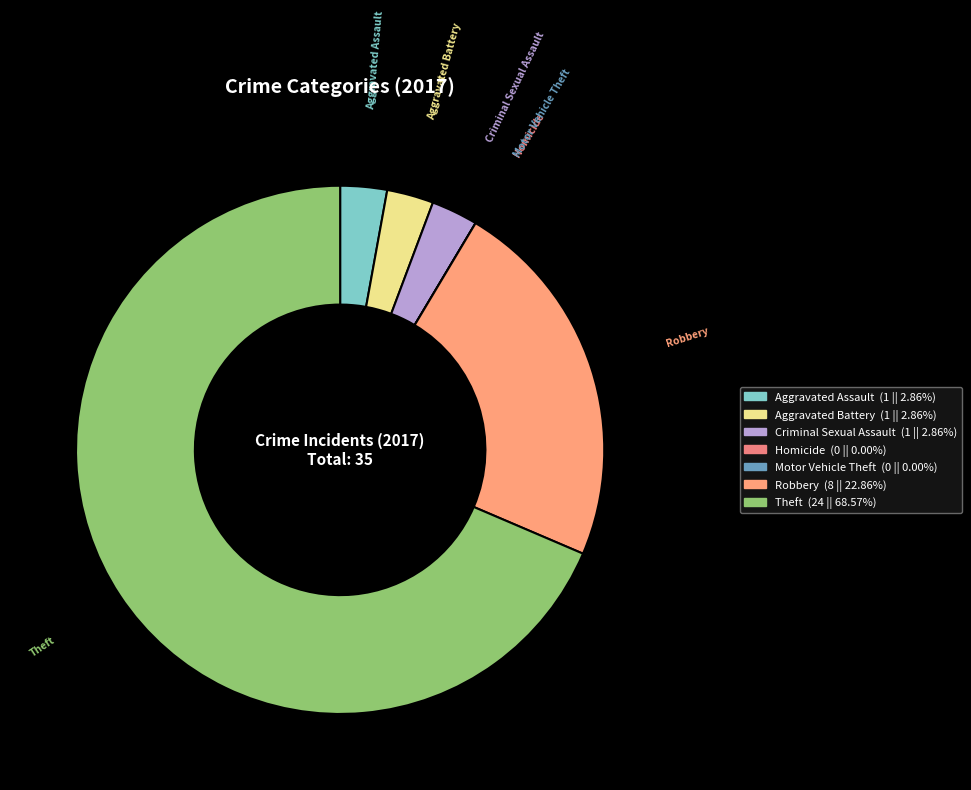

What is the ratio of the value at Theft to the value at Criminal Sexual Assault?

24.0